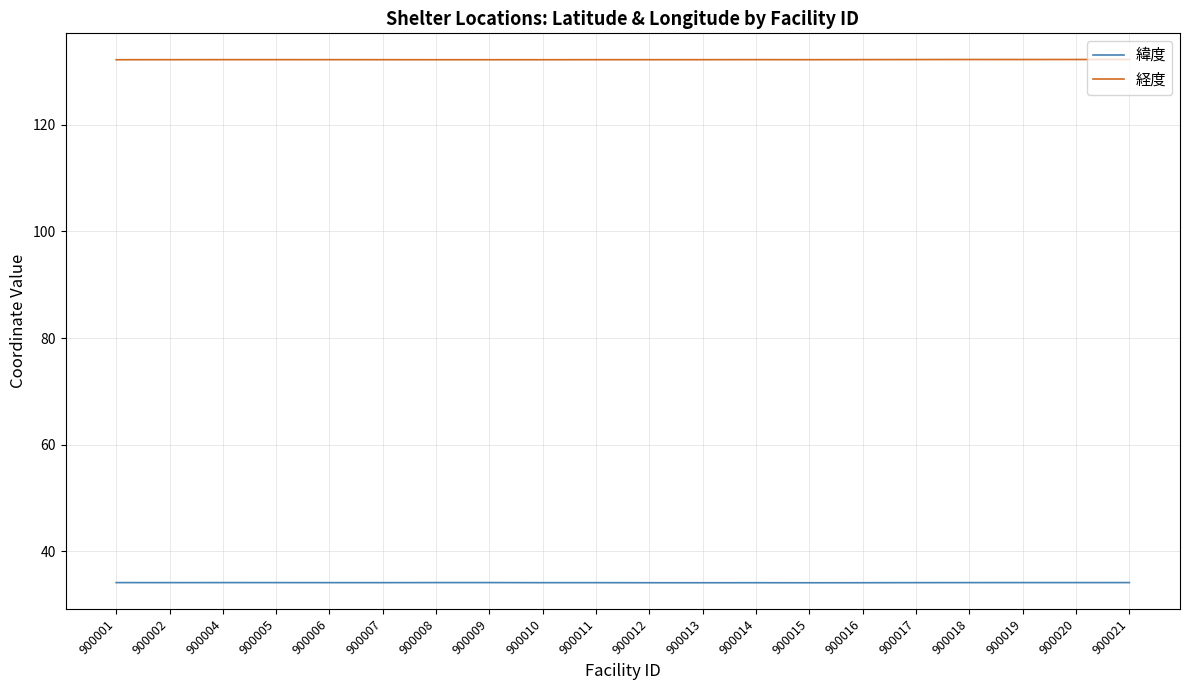

Rank the series at 900014 from highest to lowest value.

経度, 緯度